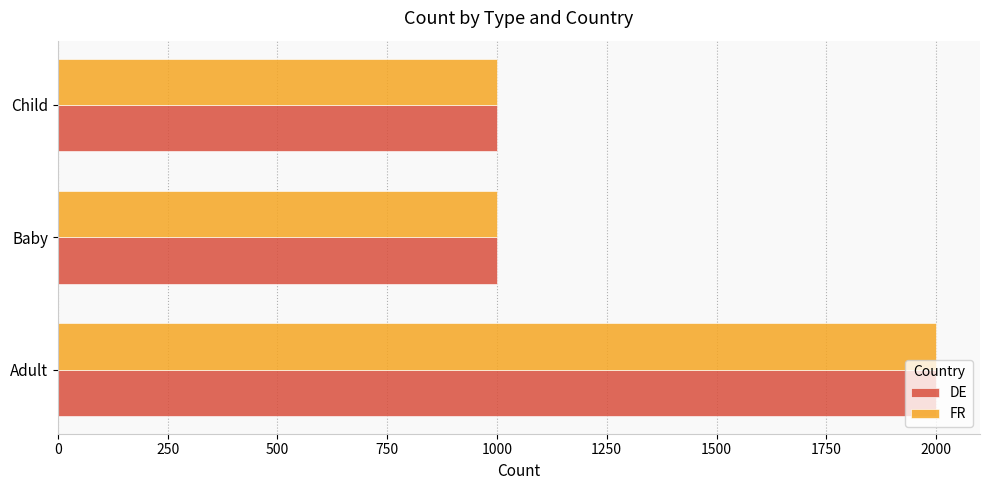

Is it true that FR equals 1000 at Baby?

True